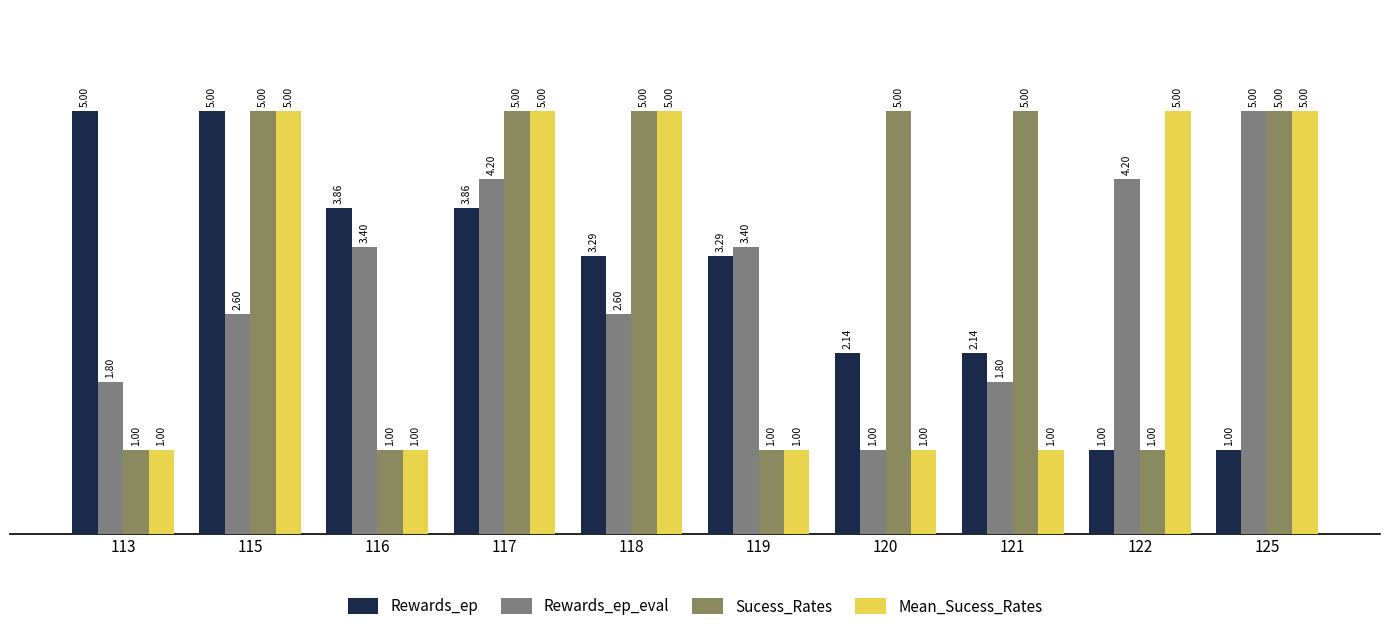

What is the value of the Sucess_Rates bar at the 5th from the left?

5.0